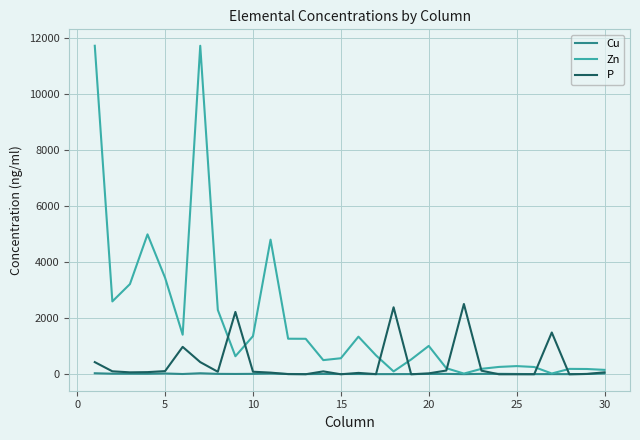

What is the sum of all Cu values?

449.9